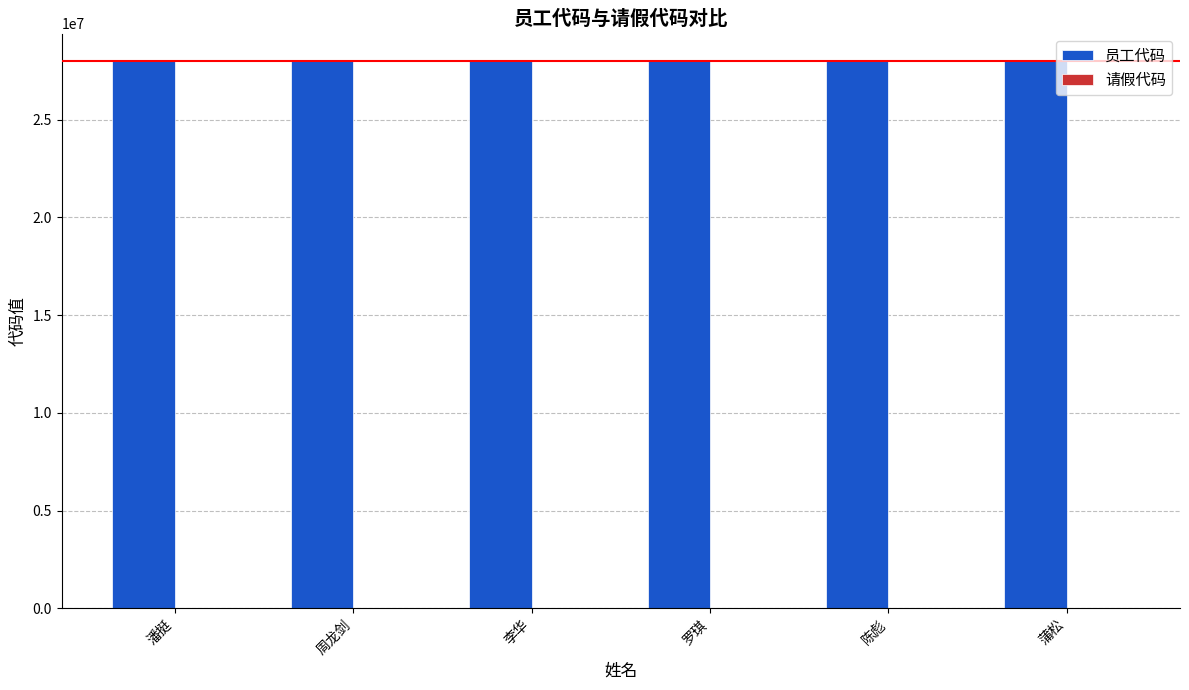

What is the maximum value for 员工代码?

28005883